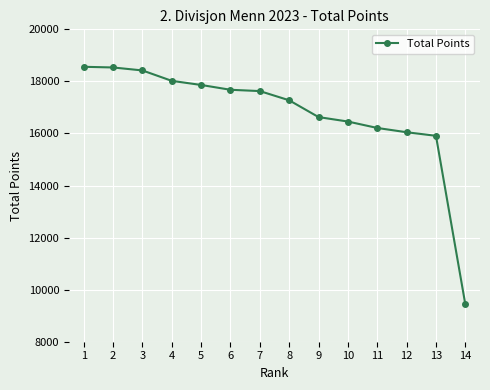

True or false: the data shows 25607 at 12.

False